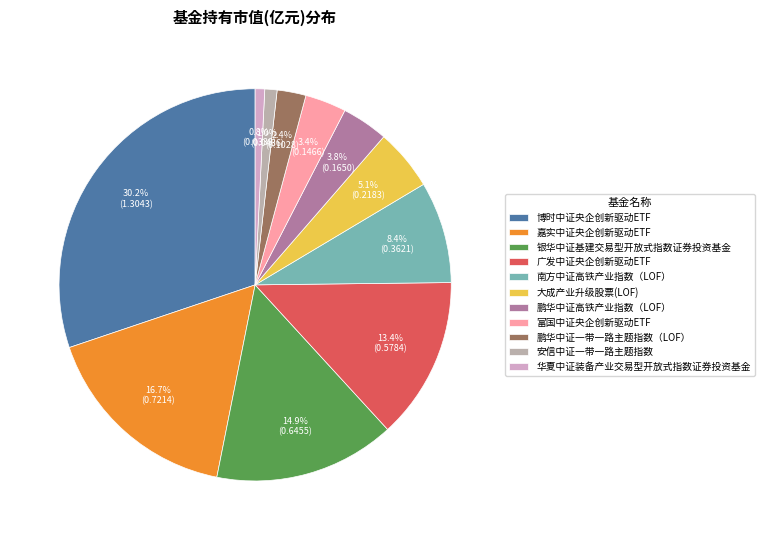

How many slices are in this pie chart?

11